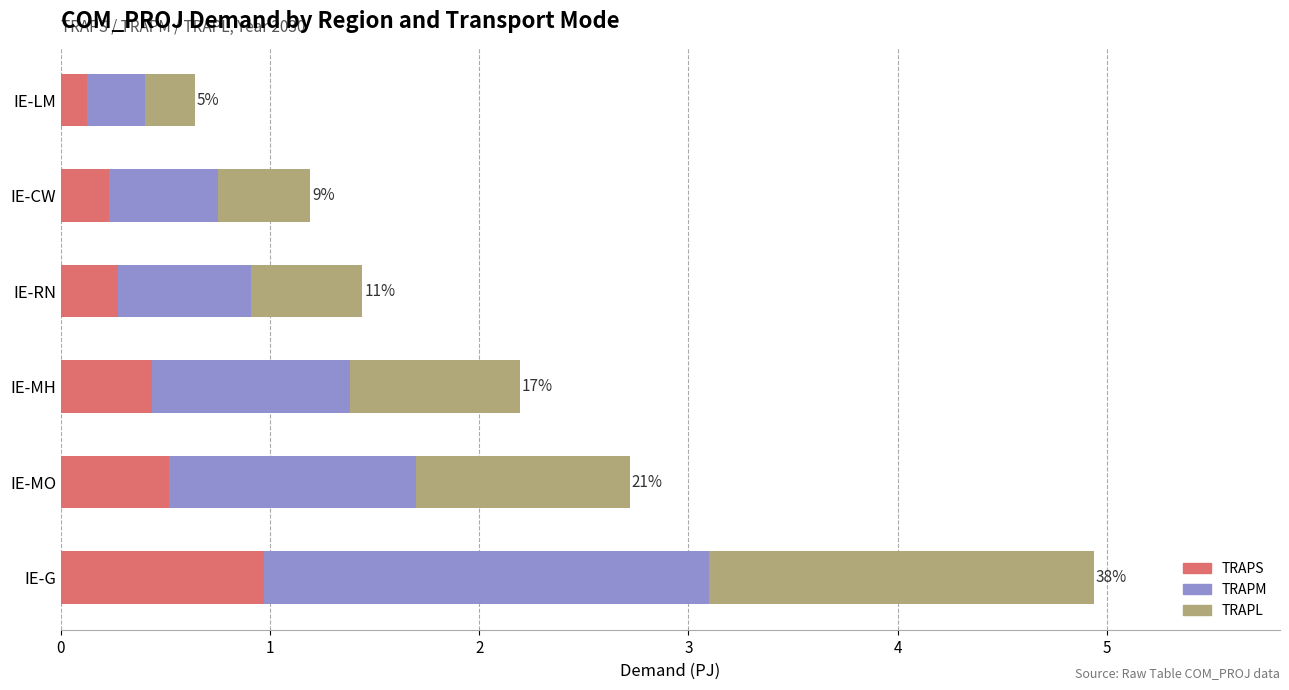

What is the total value across all series at IE-LM?

0.6